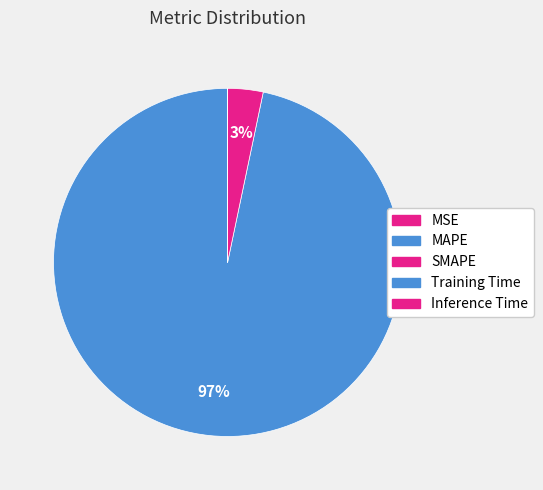

Do Inference Time and MSE together represent more than half of the pie?

No